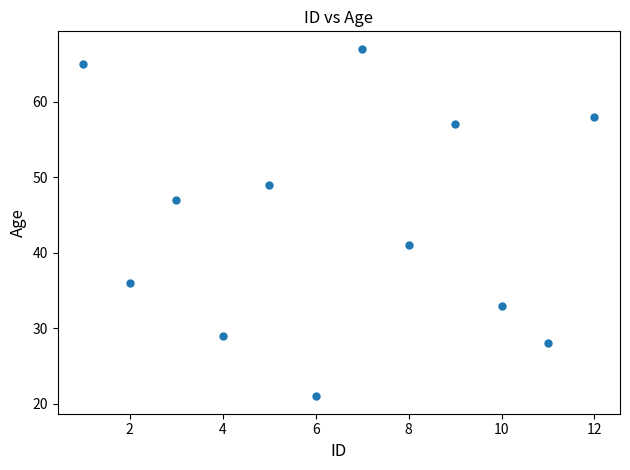

What is the range of X values (max minus min)?

11